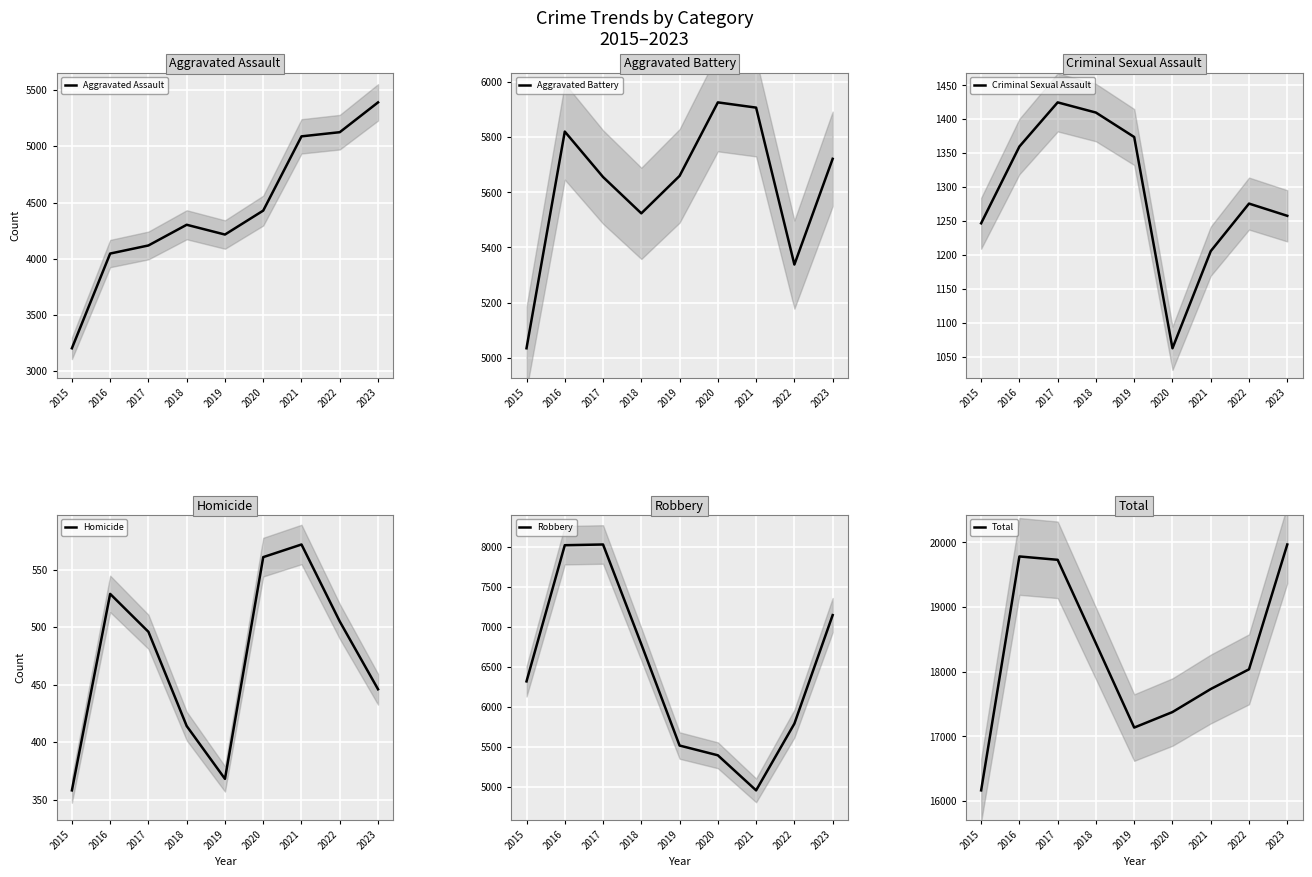

What is the value of the Criminal Sexual Assault point at the 8th from the left?

1276